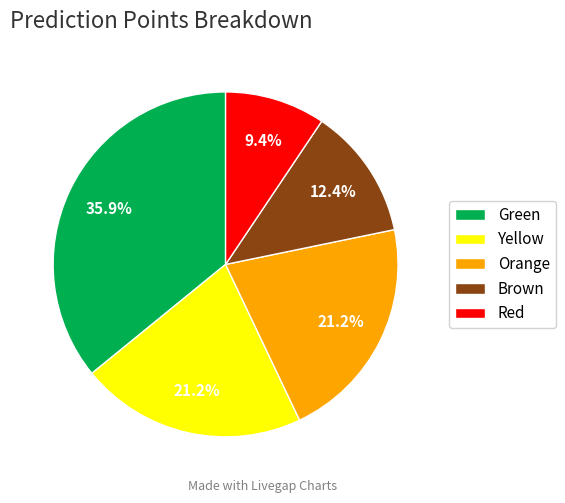

Is it true that Green is 36% of the pie?

True